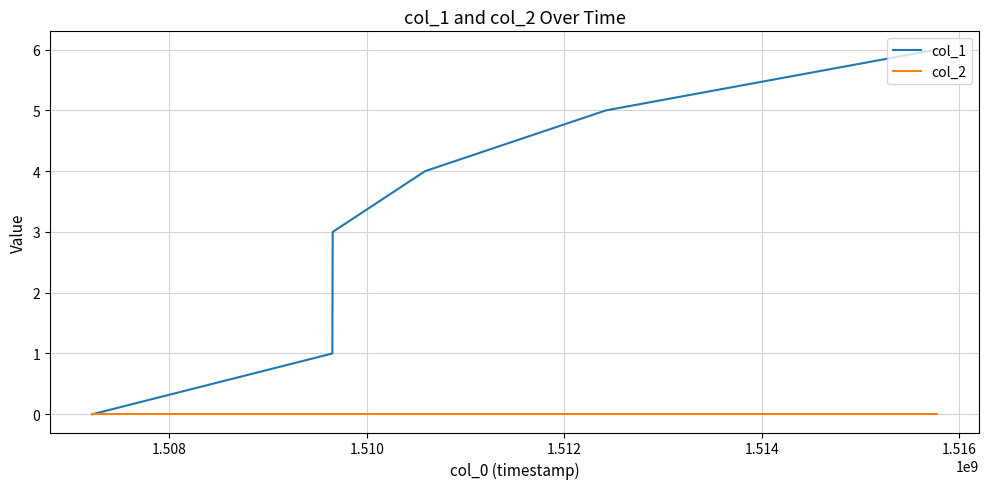

Which series has the widest spread of values?

col_1